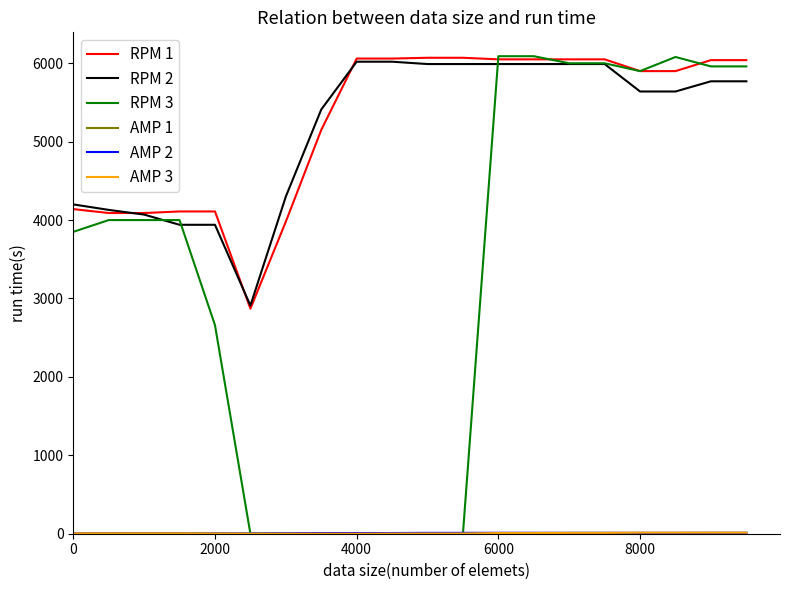

Which series has the widest spread of values?

RPM 3